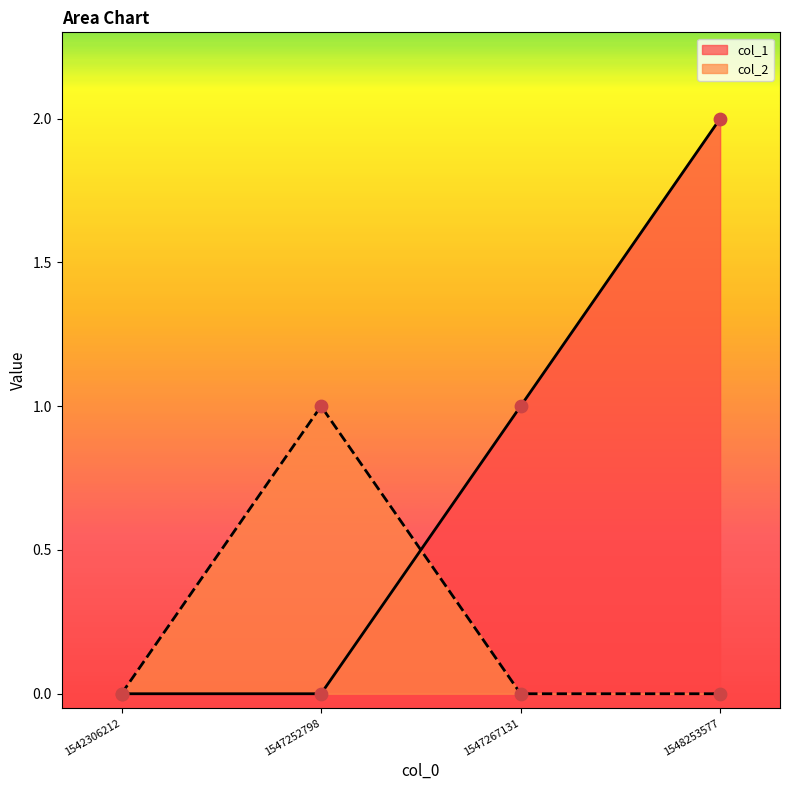

Which series contains the highest Y value?

col_1